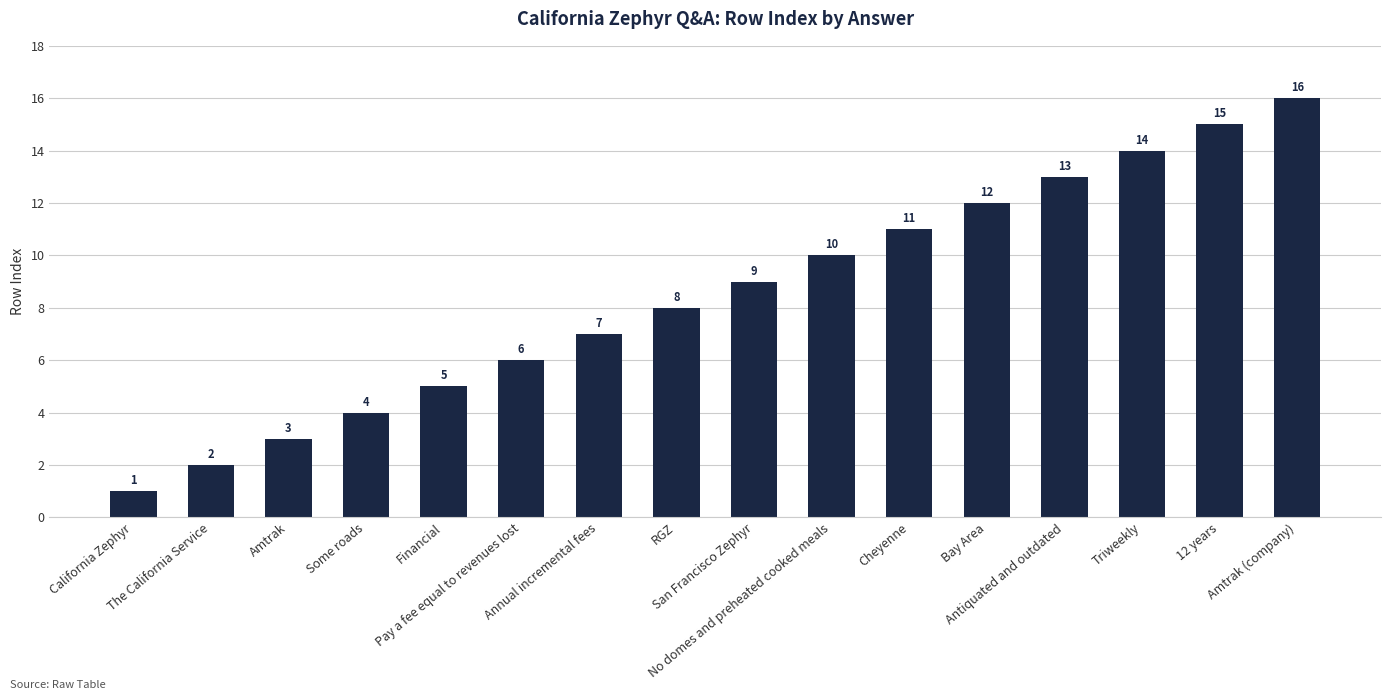

Which label corresponds to the smallest value in the chart?

California Zephyr